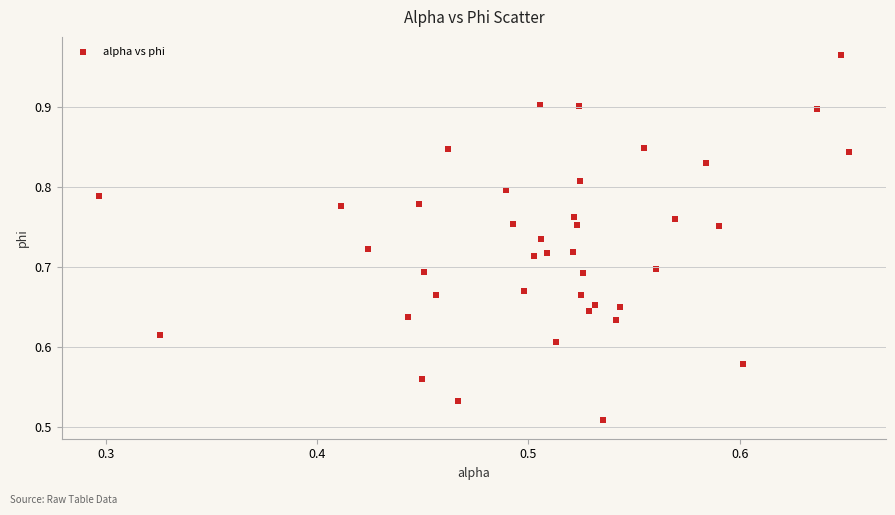

What is the range of X values (max minus min)?

0.4